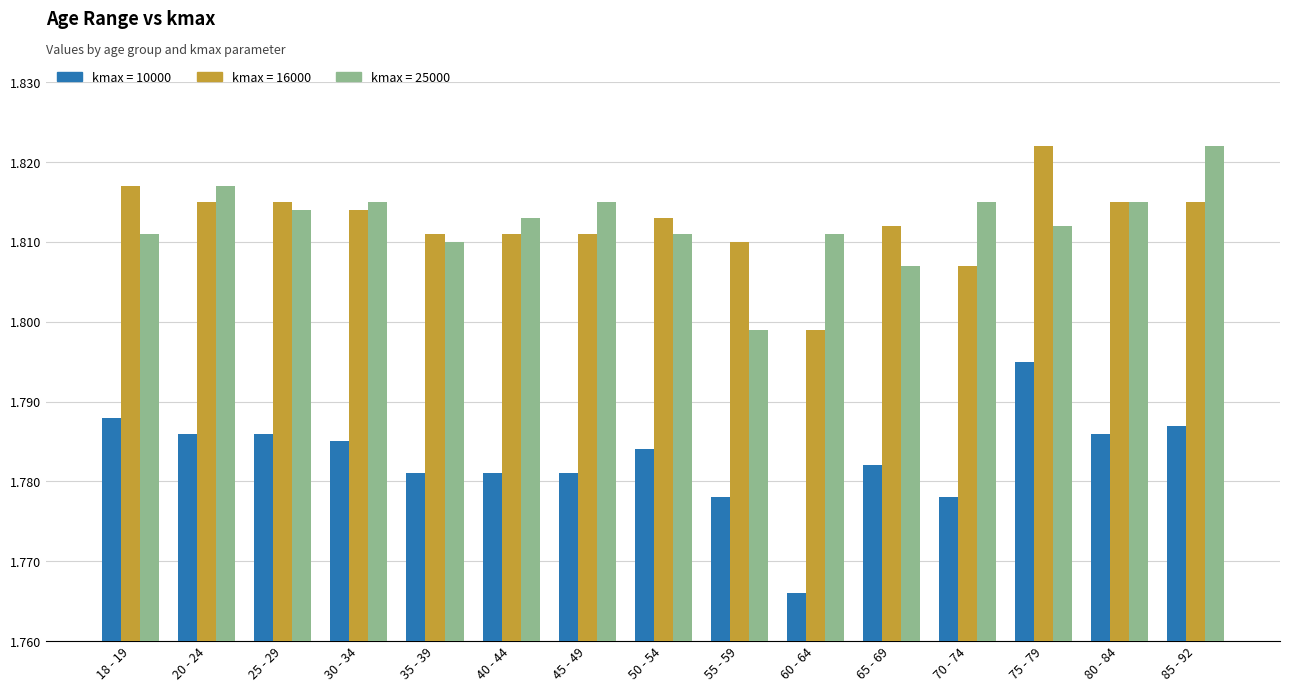

Which series changed the most between 18 - 19 and 35 - 39?

kmax = 10000